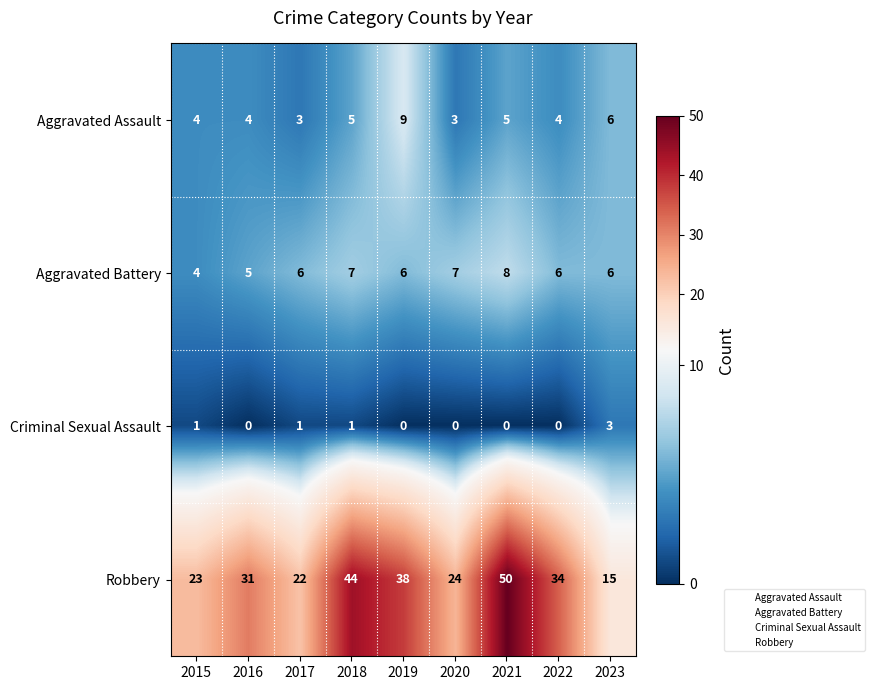

Is it true that Criminal Sexual Assault equals 1 at 2021?

False